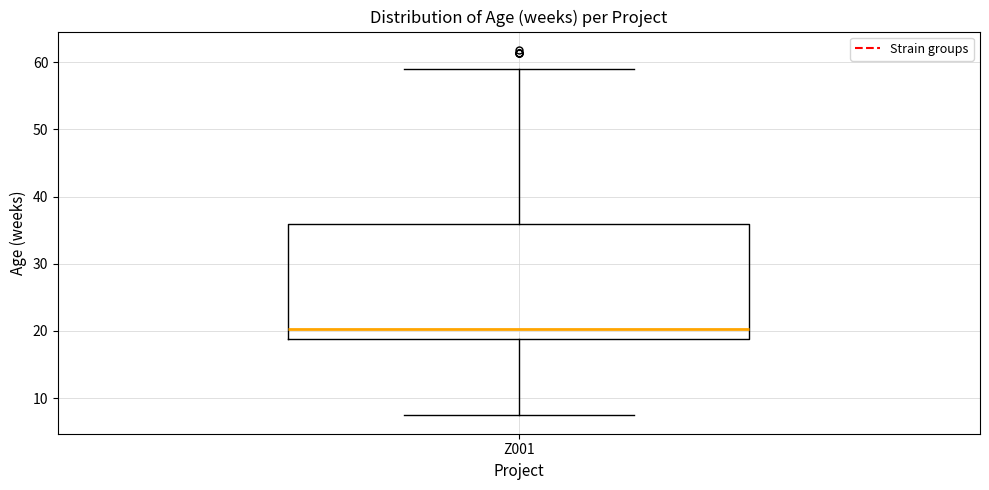

Where does the median line of the box for Z001 sit on the y-axis? The values are not printed on the chart, so give them approximately, as read against the axis.

20